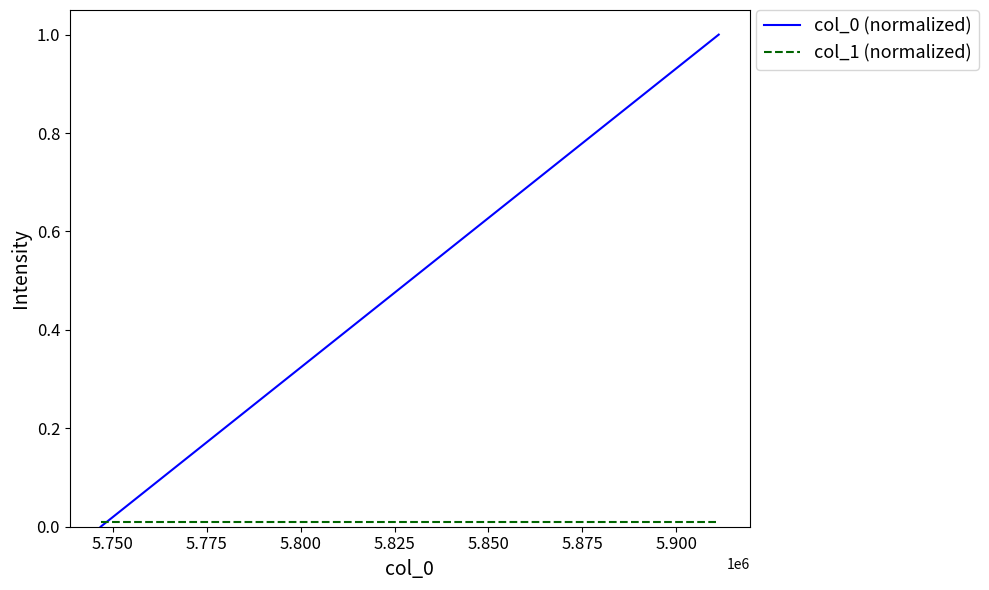

What is the maximum value shown in the chart?

1.0